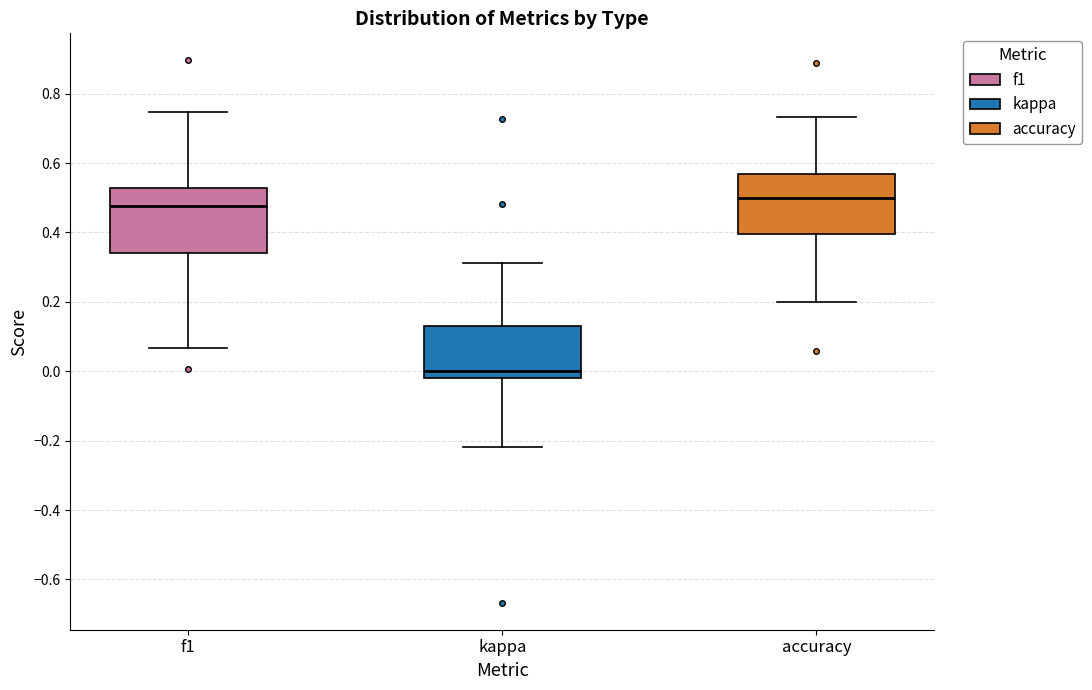

Reading left to right, read every box against the y-axis: the position of its median line, the range the box covers, and the ends of its whiskers. The values are not printed on the chart, so give them approximately, as read against the axis.

f1: median 0.48, box 0.34 to 0.52, whiskers 0.06 to 0.74
kappa: median 0.00, box -0.02 to 0.14, whiskers -0.22 to 0.32
accuracy: median 0.50, box 0.40 to 0.56, whiskers 0.20 to 0.74